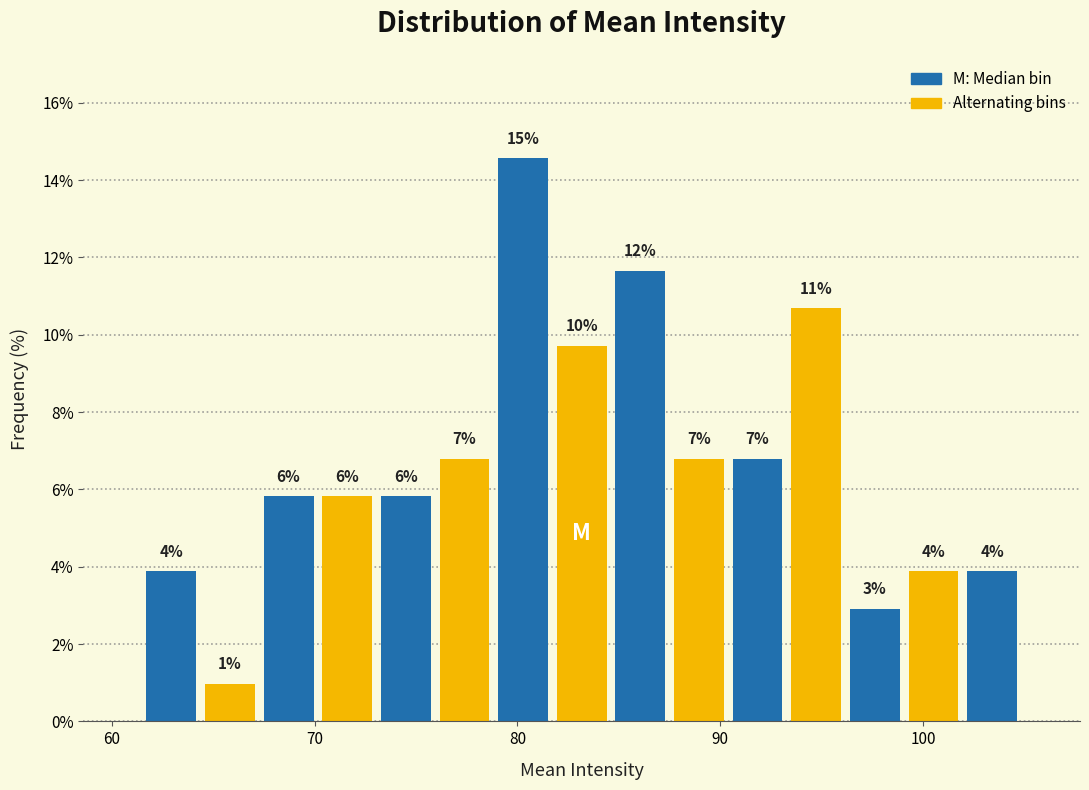

Around what value on the x-axis is the tallest bar? Give the approximate position of its centre, as read against the axis.

80